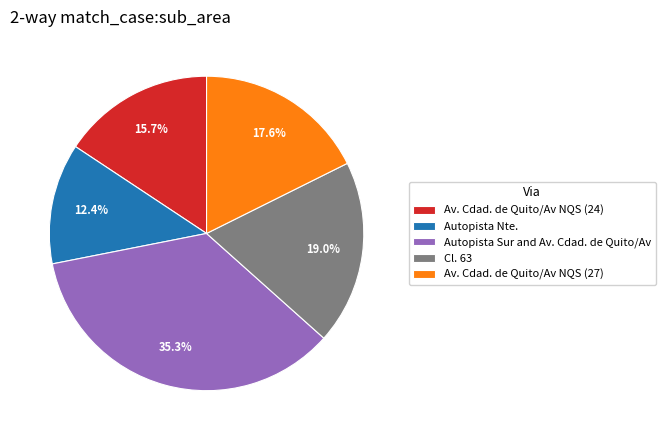

What percentage do Av. Cdad. de Quito/Av NQS (24) and Autopista Nte. together represent?

28.1%